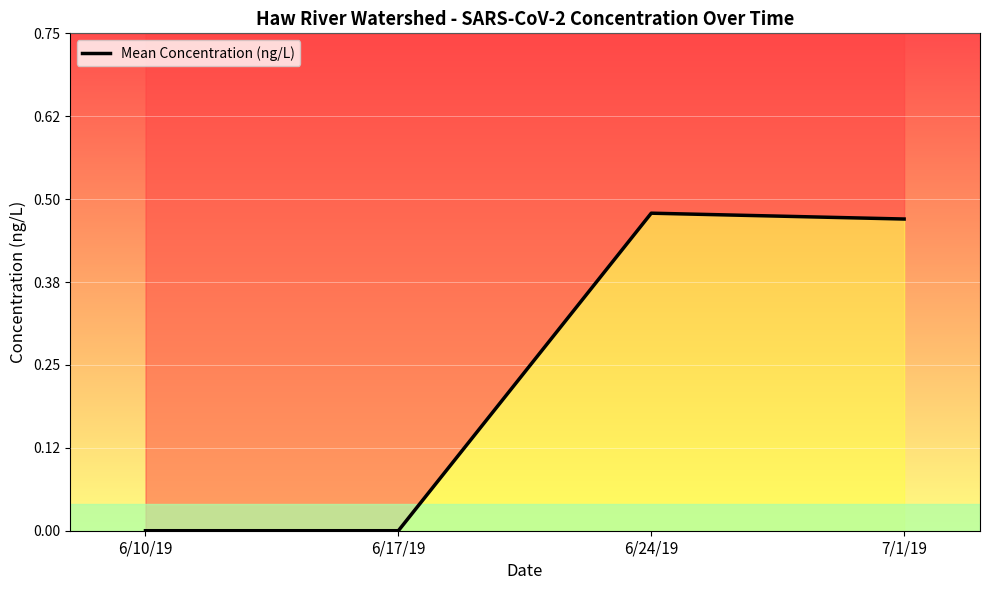

True or false: there are more than 1 points higher than both neighbors.

False